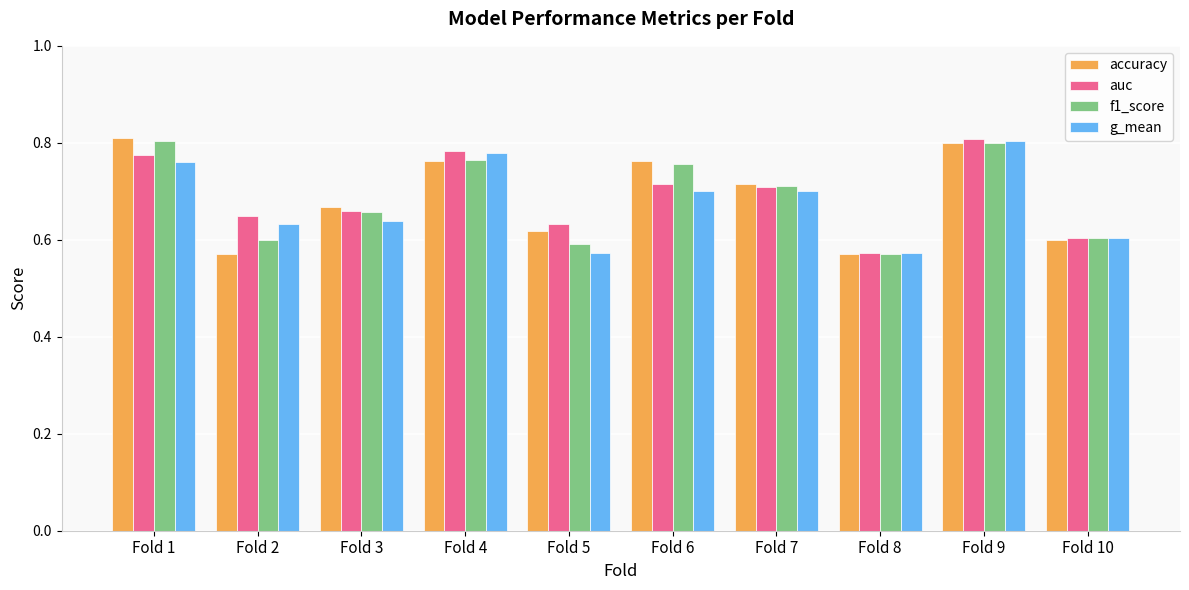

Which series changed the most between Fold 6 and Fold 8?

accuracy